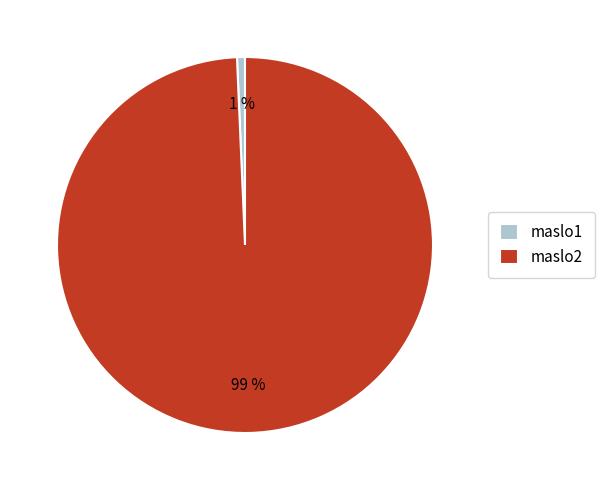

To the nearest percent, what portion does maslo1 represent?

1%